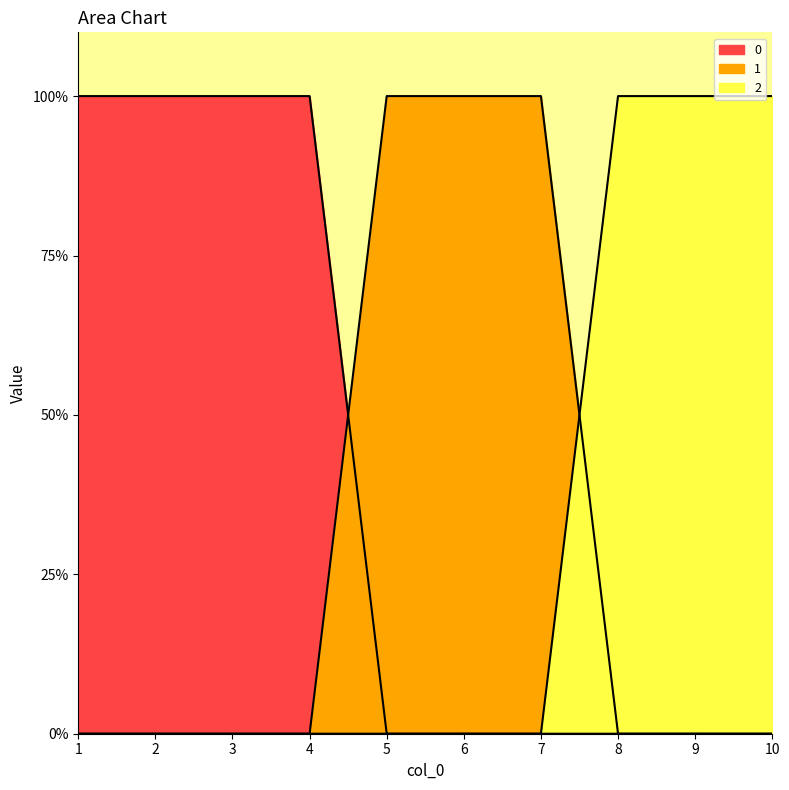

How many intersections are there between 0 and 1?

1